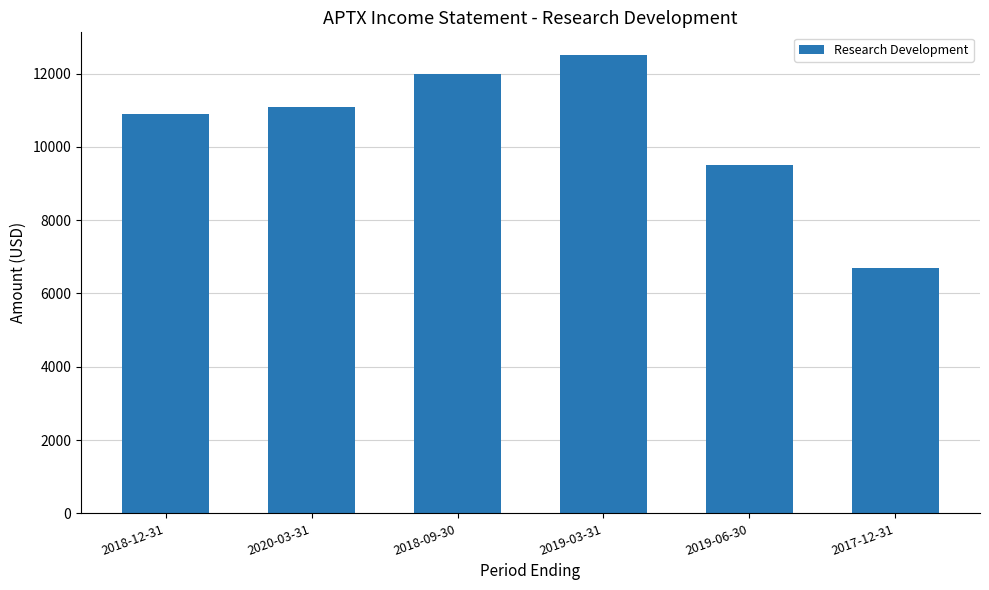

What is the change in value from 2018-09-30 to 2019-03-31?

+500